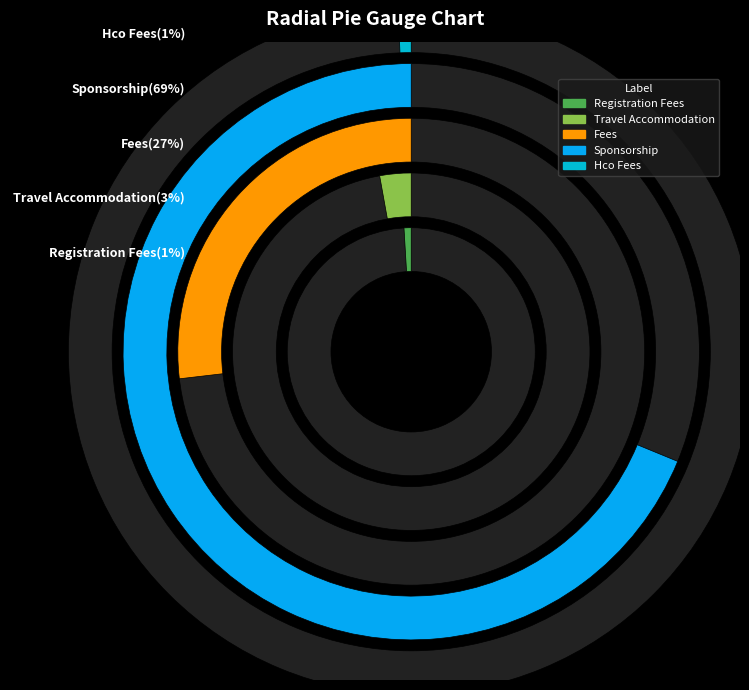

Which category has the smallest portion of the pie?

hco_fees